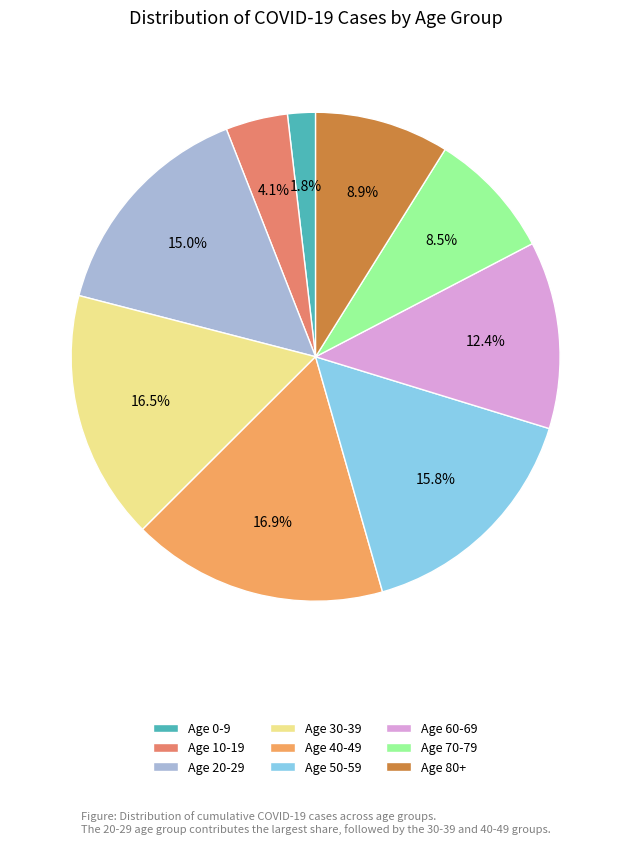

How many segments does this pie chart have?

9